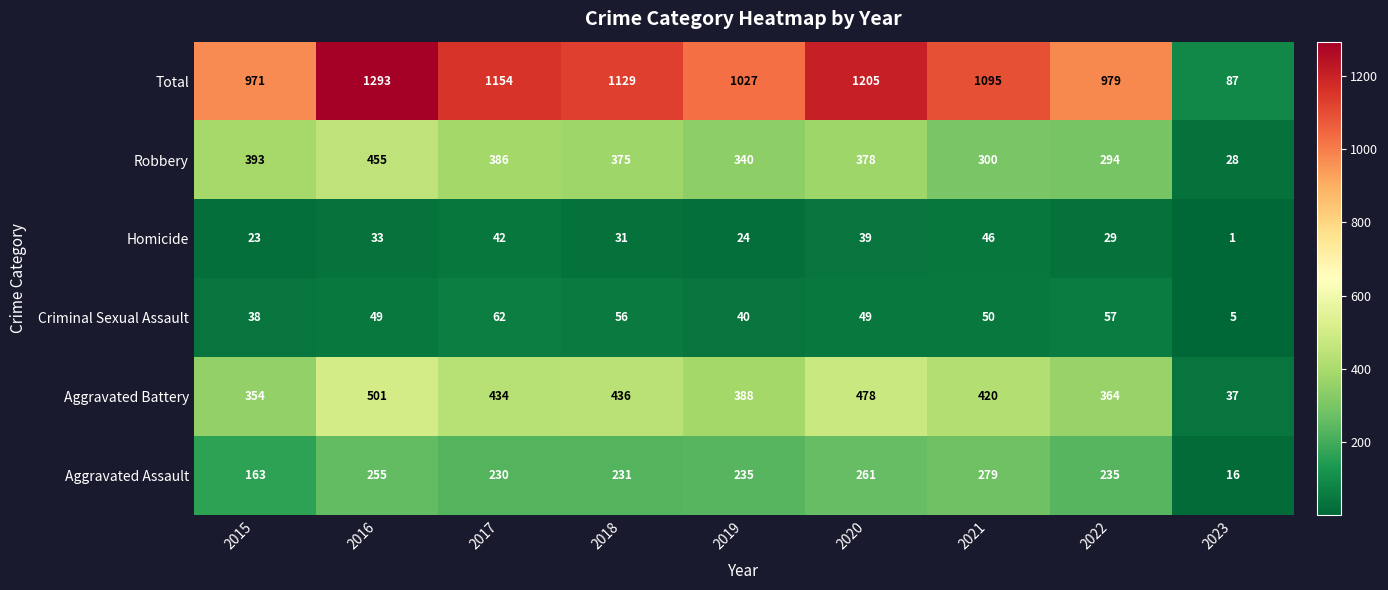

What is the spread (max minus min) of values at 2015?

948